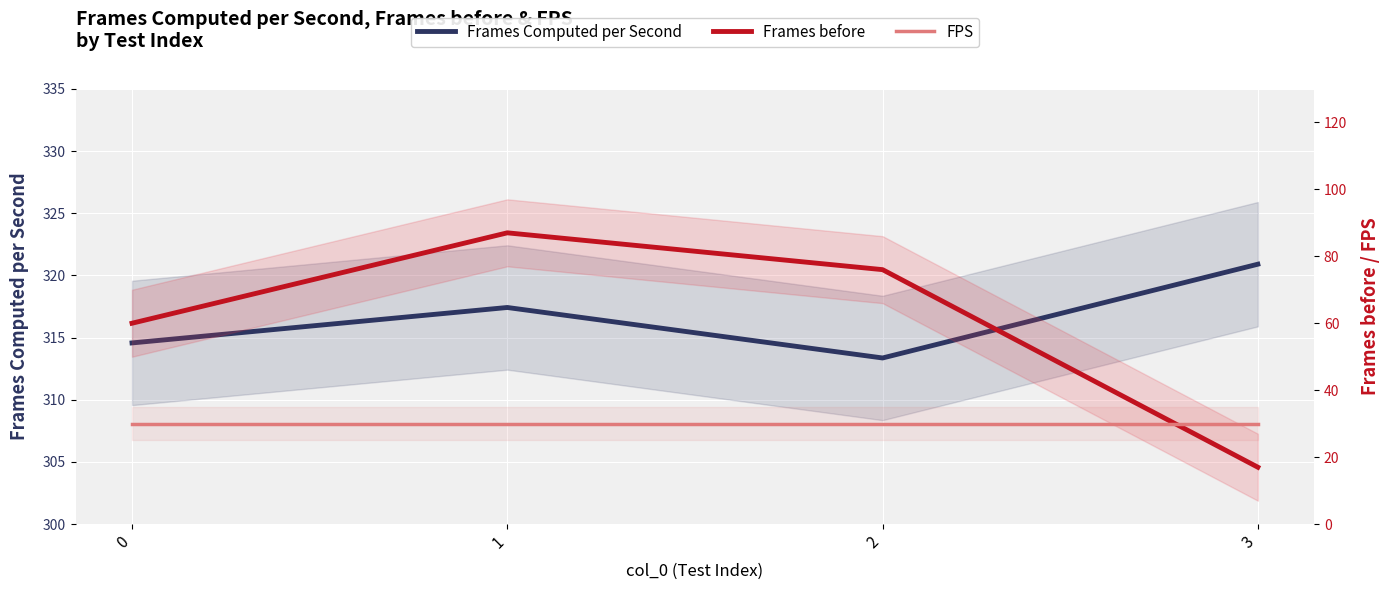

The Frames Computed per Second series shows 313.4 at 2. True or false?

True